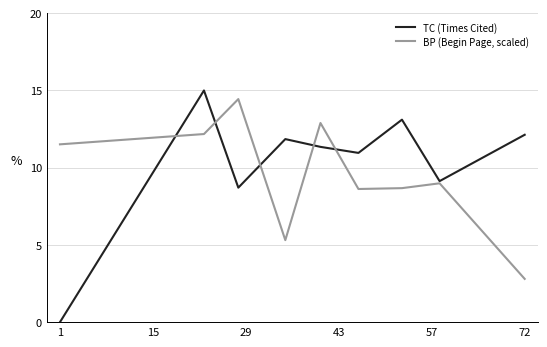

Rank the series by their average value, from highest to lowest.

TC (Times Cited), BP (Begin Page, scaled)